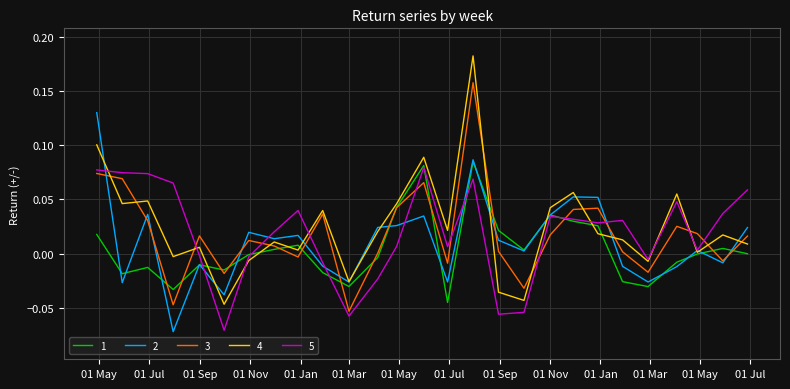

Which series has the largest range (max minus min)?

4